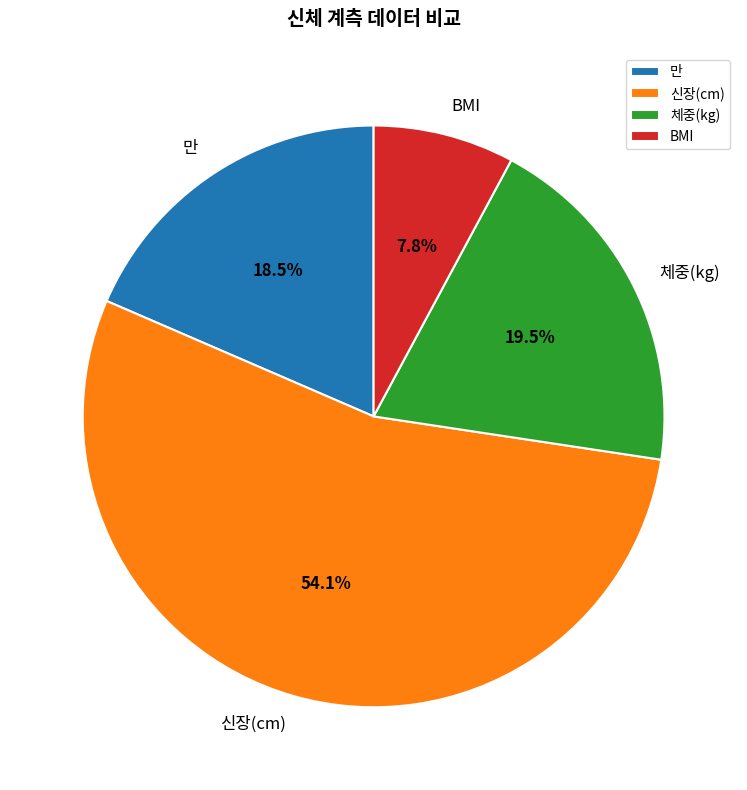

Rank the categories by value from lowest to highest.

BMI, 만, 체중(kg), 신장(cm)